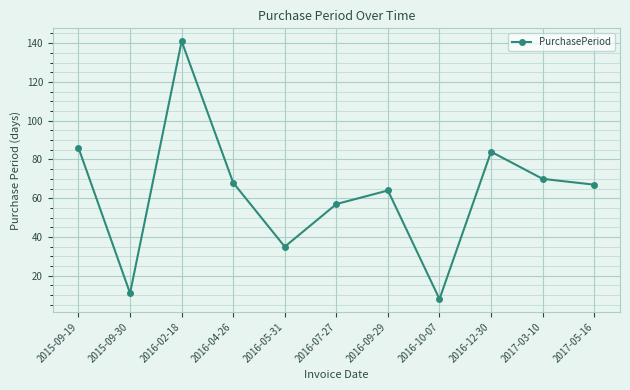

Reading left to right, what are all the values shown in this chart?

2015-09-19=86	2015-09-30=11	2016-02-18=141	2016-04-26=68	2016-05-31=35	2016-07-27=57	2016-09-29=64	2016-10-07=8	2016-12-30=84	2017-03-10=70	2017-05-16=67